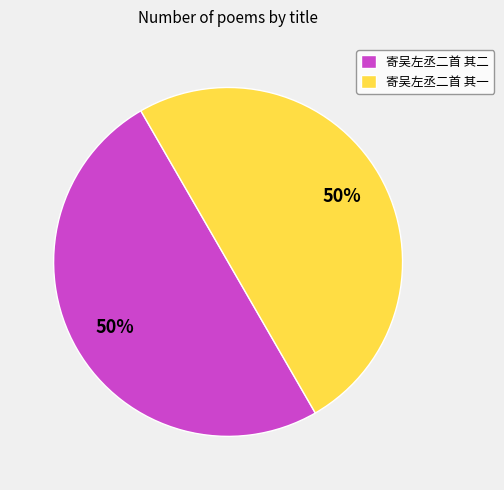

Combined, do 寄吴左丞二首 其二 and 寄吴左丞二首 其一 account for over 50%?

Yes